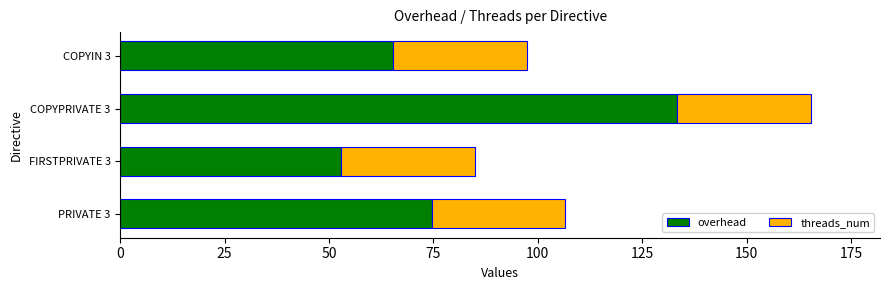

The value of overhead at COPYIN 3 is 65.4. True or false?

True